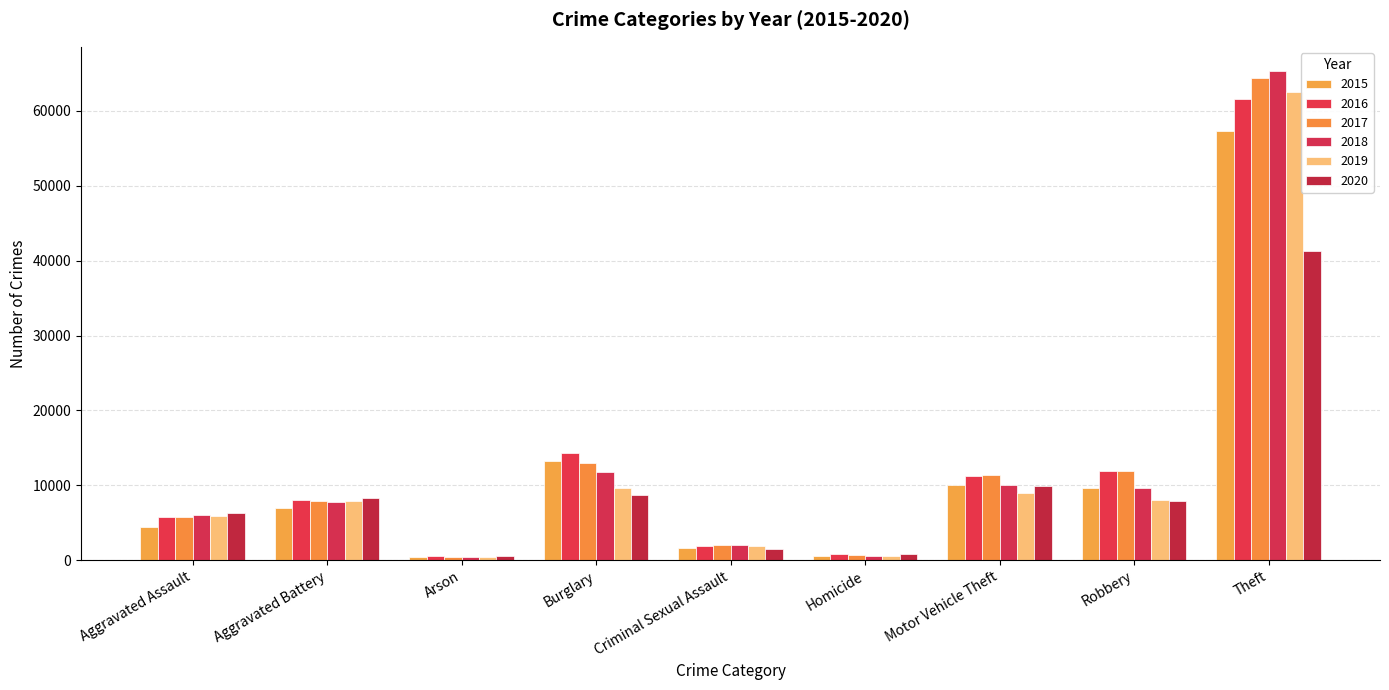

Are the bars horizontal?

No